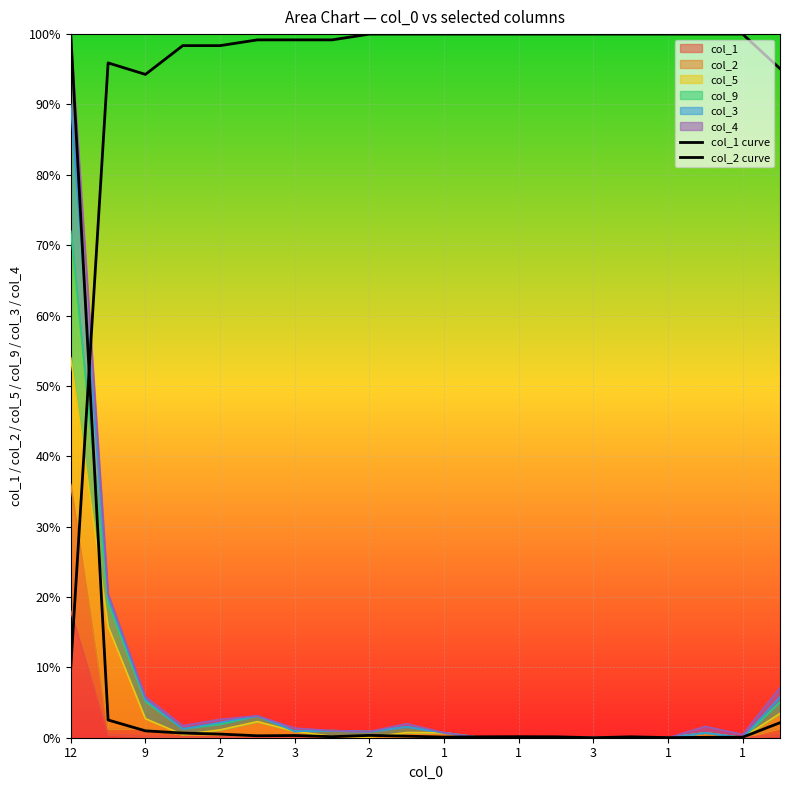

What is the highest value of the col_2 curve series?

1.0